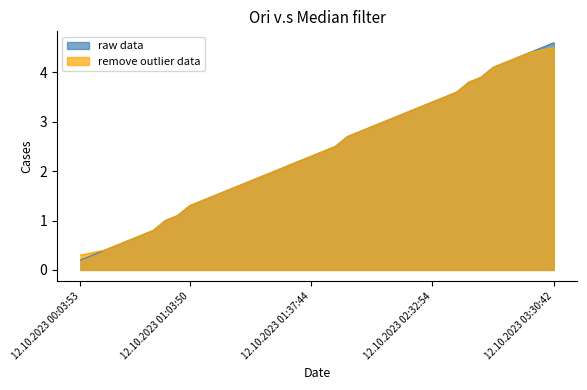

What is the change in value from 12.10.2023 01:04:35 to 12.10.2023 01:34:22?

+0.8